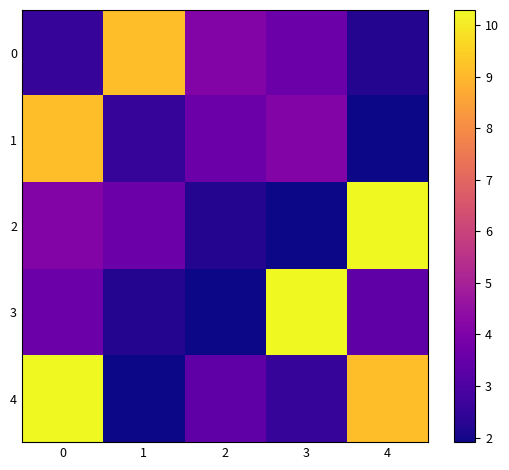

Which series has the largest total across all categories?

4